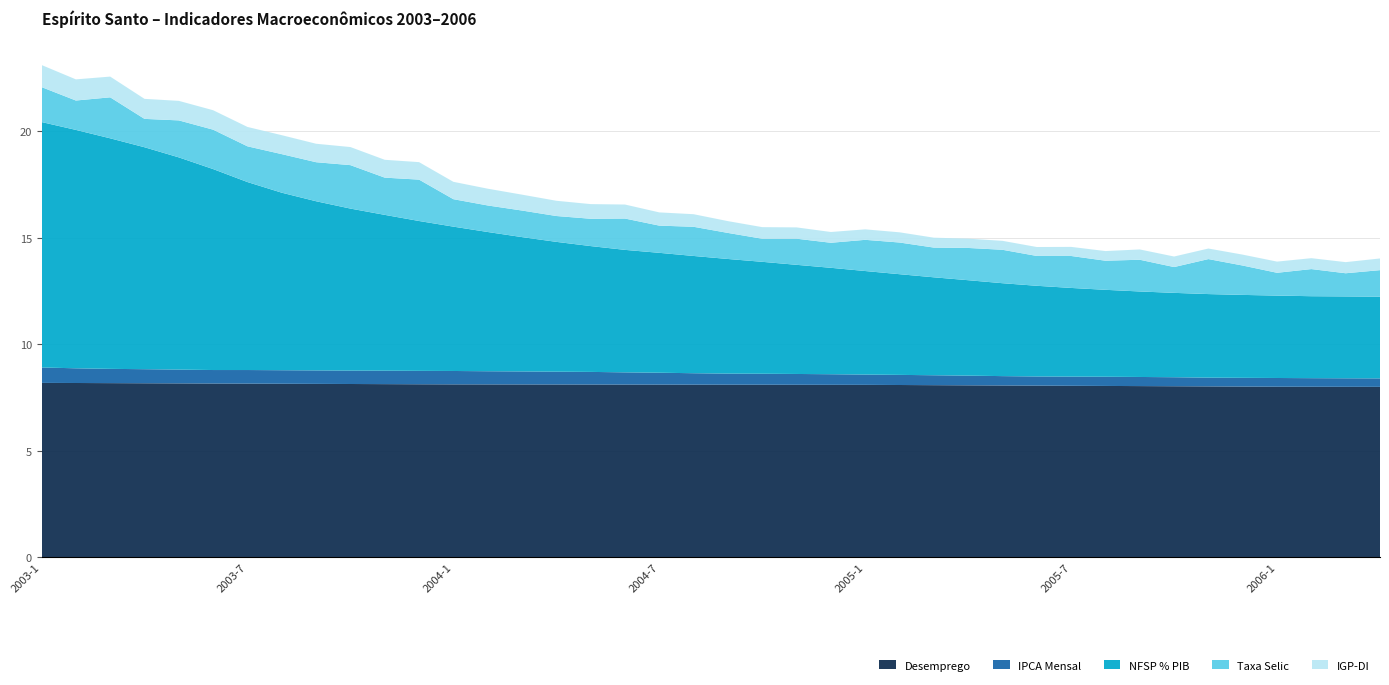

Reading left to right, list all the values displayed in this chart.

Desemprego: 8.2	8.2	8.2	8.2	8.2	8.1	8.1	8.1	8.1	8.1	8.1	8.1	8.1	8.1	8.1	8.1	8.1	8.1	8.1	8.1	8.1	8.1	8.1	8.1	8.1	8.1	8.1	8.1	8.1	8.0	8.0	8.0	8.0	8.0	8.0	8.0	8.0	8.0	8.0	8.0
IPCA Mensal: 0.7	0.7	0.7	0.7	0.6	0.6	0.6	0.6	0.6	0.6	0.6	0.6	0.6	0.6	0.6	0.6	0.6	0.6	0.6	0.5	0.5	0.5	0.5	0.5	0.5	0.5	0.5	0.5	0.4	0.4	0.4	0.4	0.4	0.4	0.4	0.4	0.4	0.4	0.4	0.4
NFSP % PIB: 11.5	11.2	10.8	10.4	10.0	9.4	8.8	8.3	7.9	7.6	7.3	7.0	6.8	6.5	6.3	6.1	5.9	5.7	5.6	5.5	5.4	5.3	5.1	5.0	4.9	4.7	4.6	4.5	4.4	4.3	4.2	4.1	4.0	4.0	3.9	3.9	3.9	3.8	3.8	3.8
Taxa Selic: 1.6	1.4	1.9	1.3	1.7	1.8	1.7	1.8	1.8	2.0	1.7	1.9	1.3	1.2	1.2	1.2	1.3	1.5	1.3	1.4	1.2	1.1	1.2	1.2	1.5	1.5	1.4	1.5	1.6	1.4	1.5	1.4	1.5	1.2	1.6	1.4	1.1	1.3	1.1	1.2
IGP-DI: 1.0	1.0	1.0	0.9	0.9	0.9	0.9	0.9	0.9	0.8	0.8	0.8	0.8	0.8	0.7	0.7	0.7	0.7	0.6	0.6	0.6	0.5	0.5	0.5	0.5	0.5	0.5	0.4	0.4	0.4	0.4	0.5	0.5	0.5	0.5	0.5	0.5	0.5	0.5	0.5